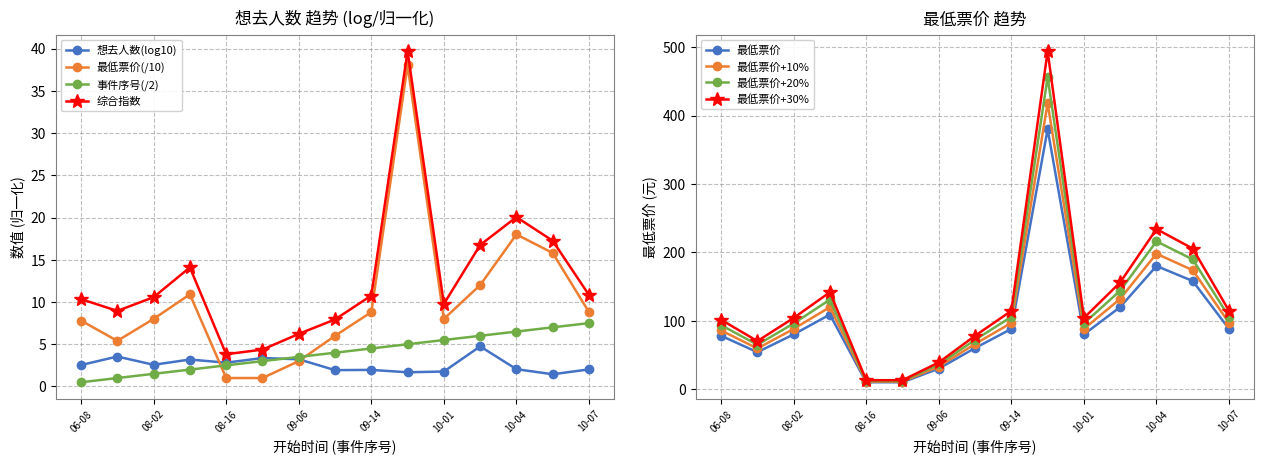

What is the value of the 最低票价 point at the 3rd from the left?

8.0